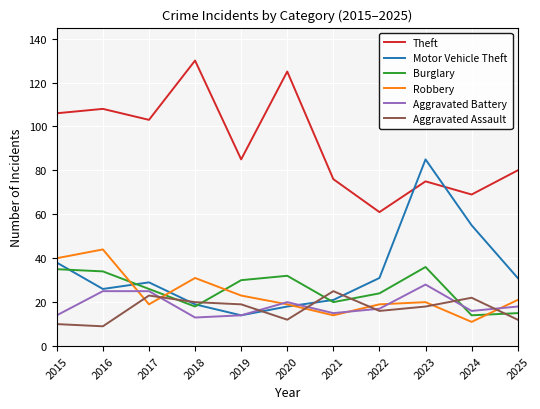

What are all the series names shown in the legend?

Theft, Motor Vehicle Theft, Burglary, Robbery, Aggravated Battery, Aggravated Assault